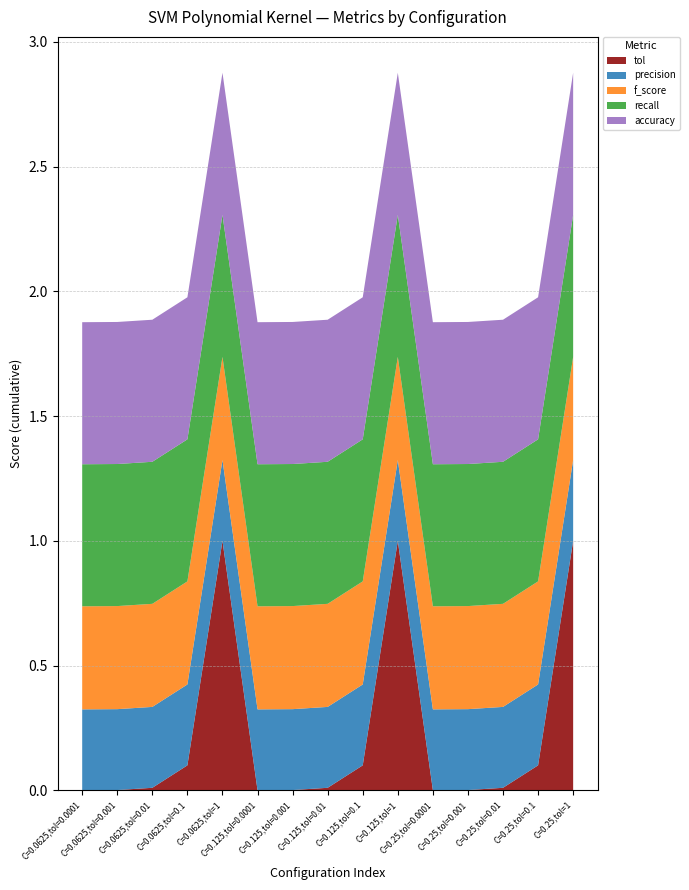

Reading left to right, transcribe all the data shown in this chart.

accuracy: 0.6	0.6	0.6	0.6	0.6	0.6	0.6	0.6	0.6	0.6	0.6	0.6	0.6	0.6	0.6
precision: 0.3	0.3	0.3	0.3	0.3	0.3	0.3	0.3	0.3	0.3	0.3	0.3	0.3	0.3	0.3
recall: 0.6	0.6	0.6	0.6	0.6	0.6	0.6	0.6	0.6	0.6	0.6	0.6	0.6	0.6	0.6
f_score: 0.4	0.4	0.4	0.4	0.4	0.4	0.4	0.4	0.4	0.4	0.4	0.4	0.4	0.4	0.4
tol: 0.0	0.0	0.0	0.1	1.0	0.0	0.0	0.0	0.1	1.0	0.0	0.0	0.0	0.1	1.0